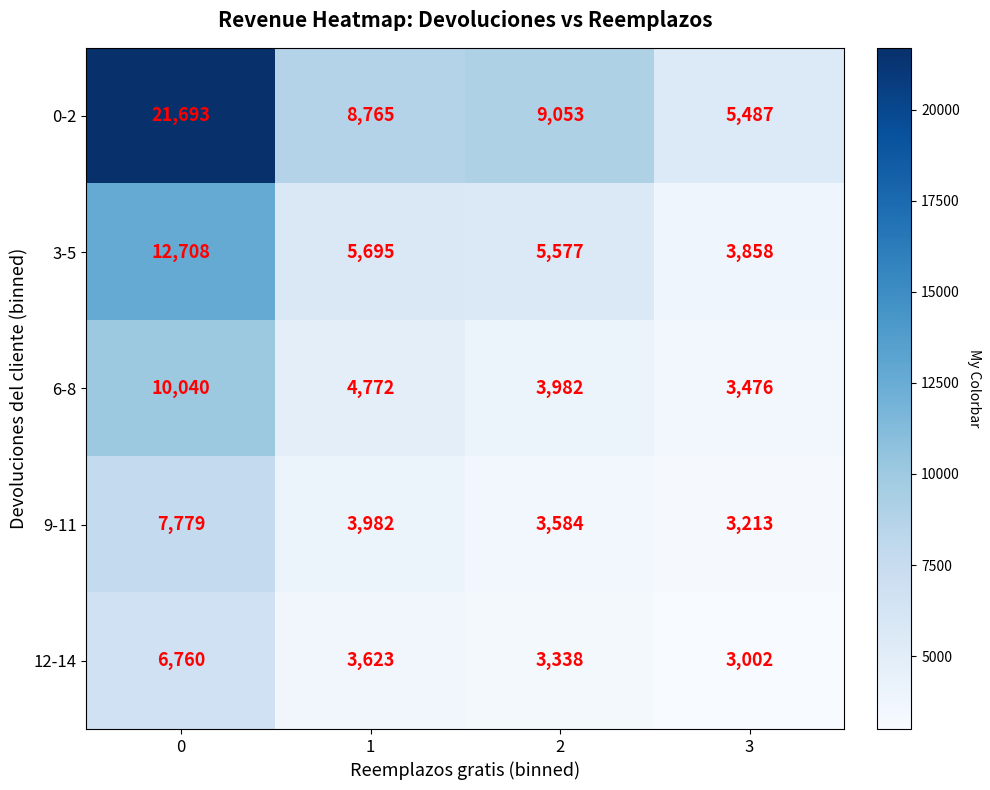

What is the maximum value shown in the chart?

21693